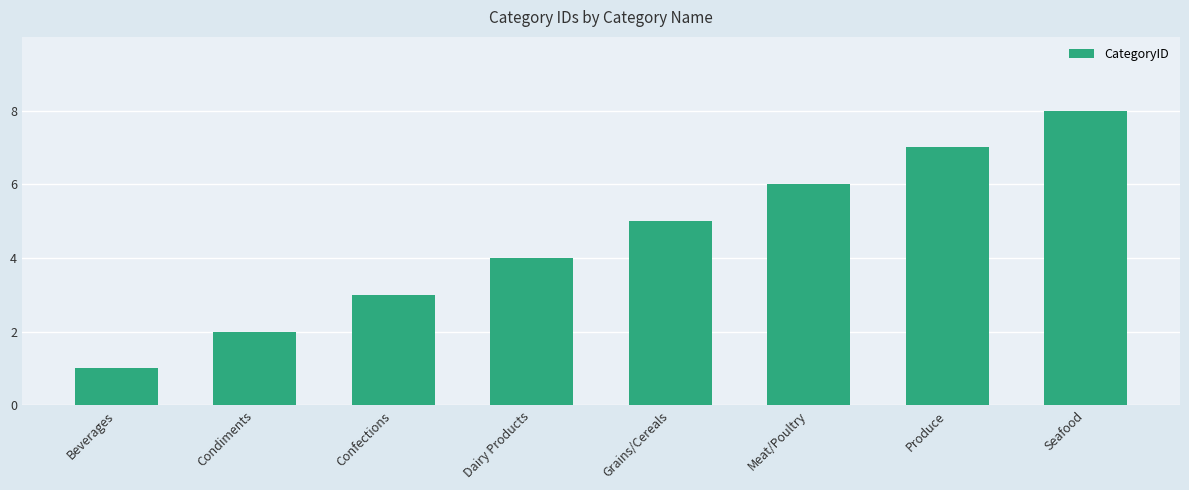

How many bars are there in total?

8